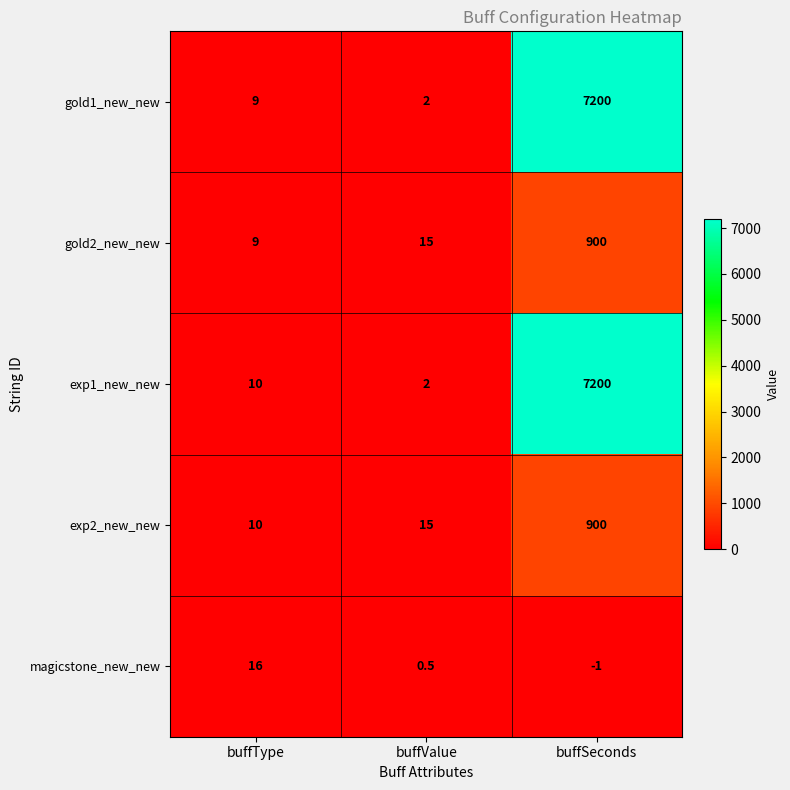

How many values in the magicstone_new_new series are below 0?

1